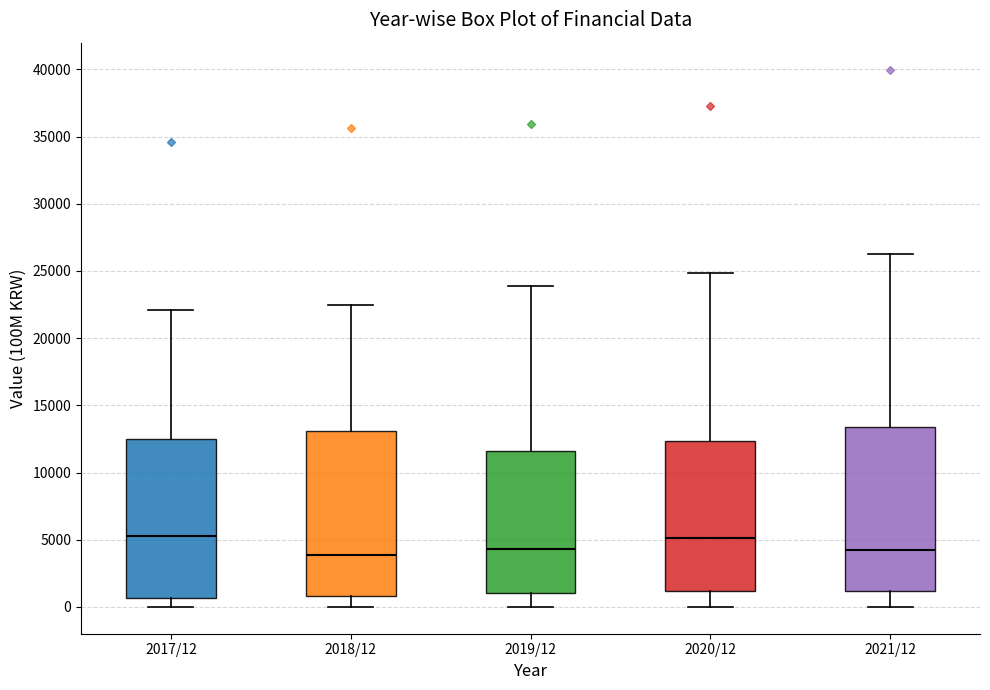

Reading left to right, read every box against the y-axis: the position of its median line, the range the box covers, and the ends of its whiskers. The values are not printed on the chart, so give them approximately, as read against the axis.

2017/12: median 5500, box 500 to 12500, whiskers 0 to 22000
2018/12: median 4000, box 1000 to 13000, whiskers 0 to 22500
2019/12: median 4500, box 1000 to 11500, whiskers 0 to 24000
2020/12: median 5000, box 1000 to 12500, whiskers 0 to 25000
2021/12: median 4500, box 1000 to 13500, whiskers 0 to 26500